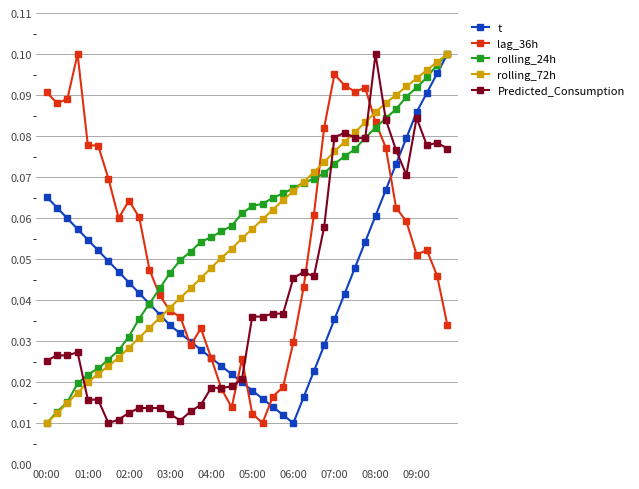

At how many categories does at least one series exceed 0?

40